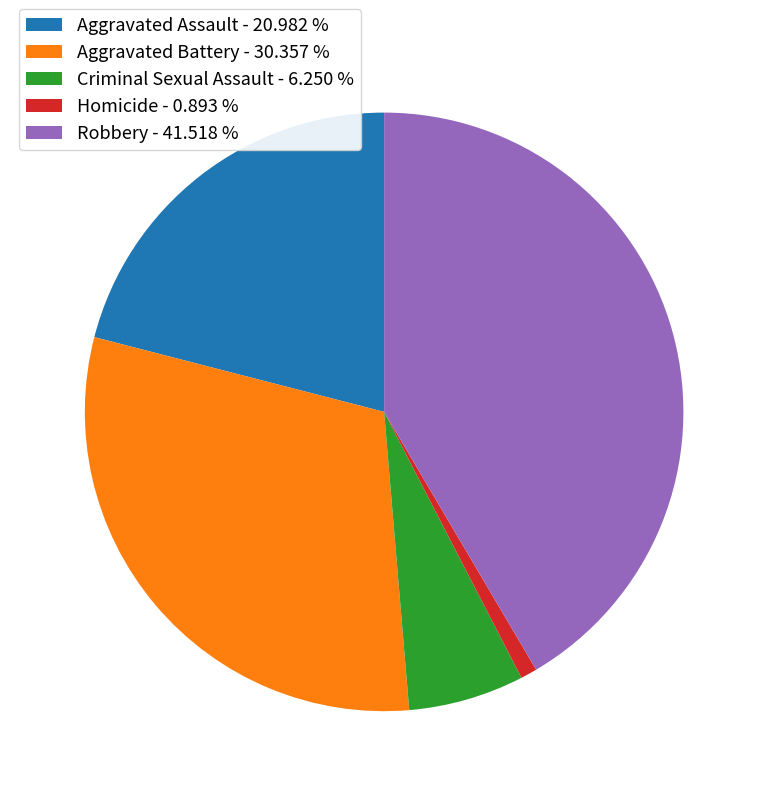

Do Homicide and Aggravated Assault together represent more than half of the pie?

No